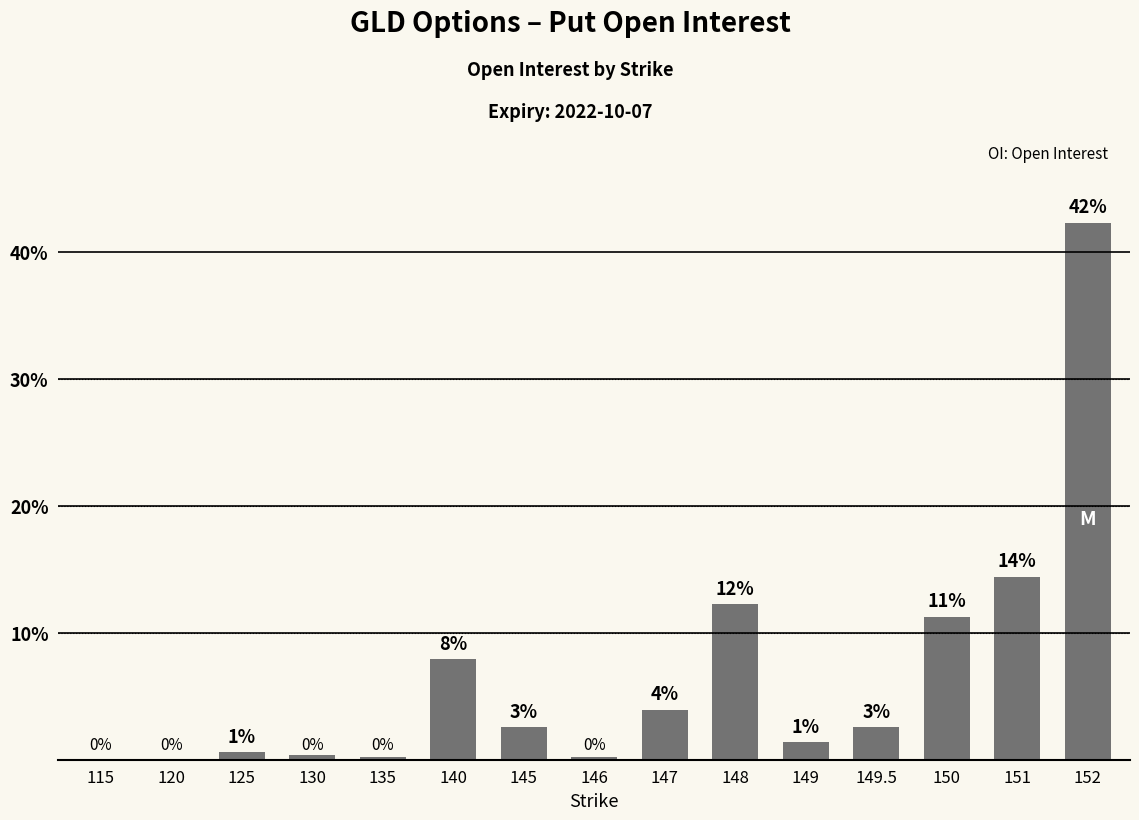

The value at 125 is 0.6. True or false?

True